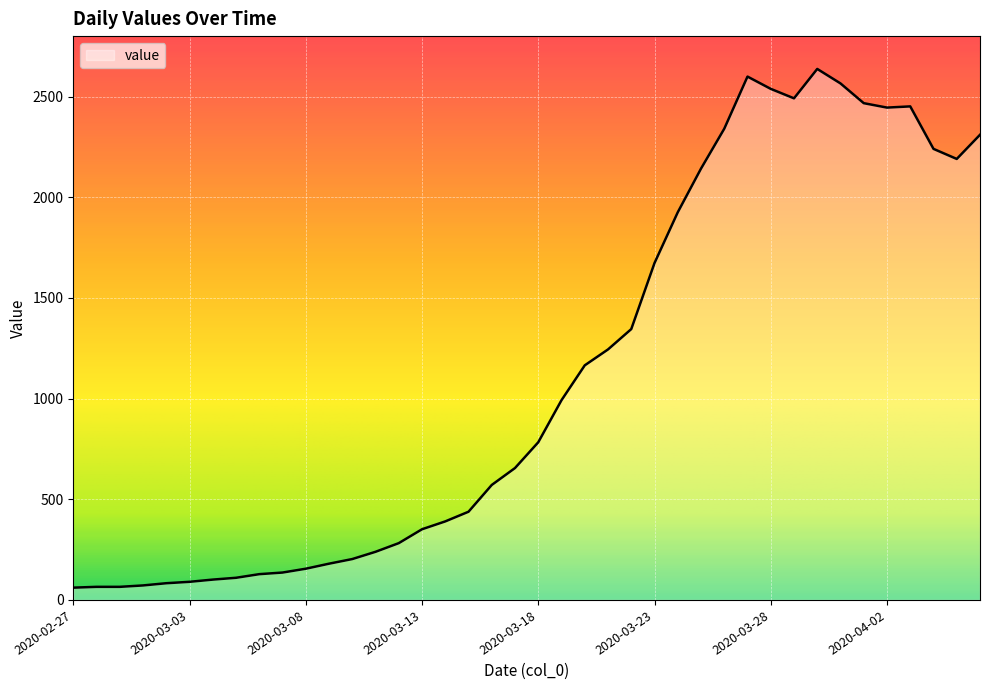

The chart shows a value of 342 at 2020-03-17. True or false?

False